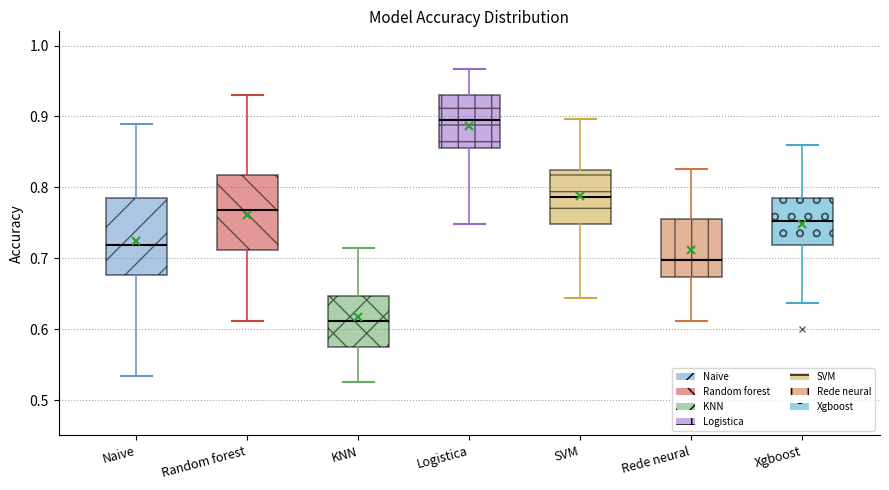

Which box's median line is the lowest?

KNN